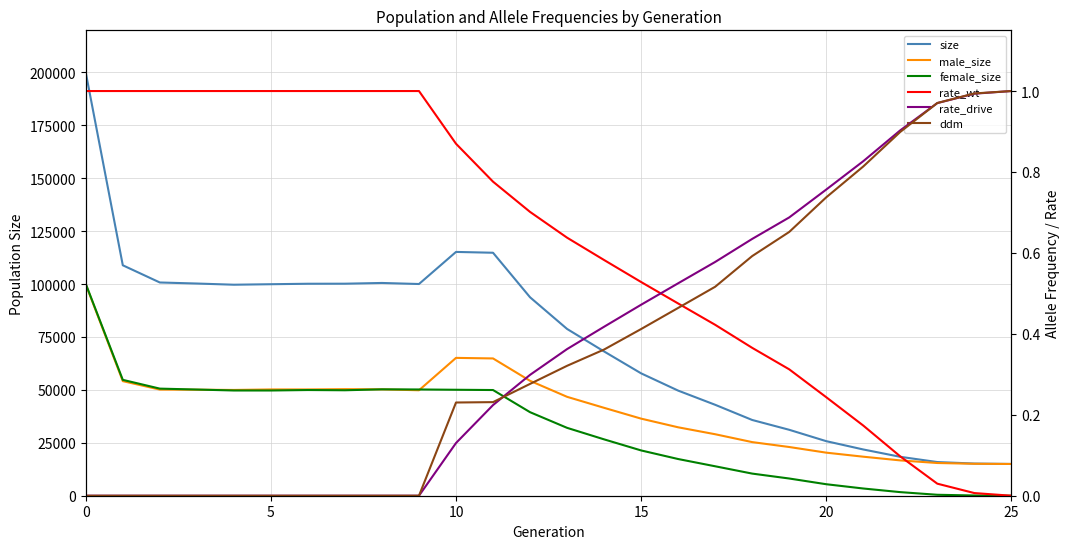

True or false: size has a value of 15000.0 at 25.

True